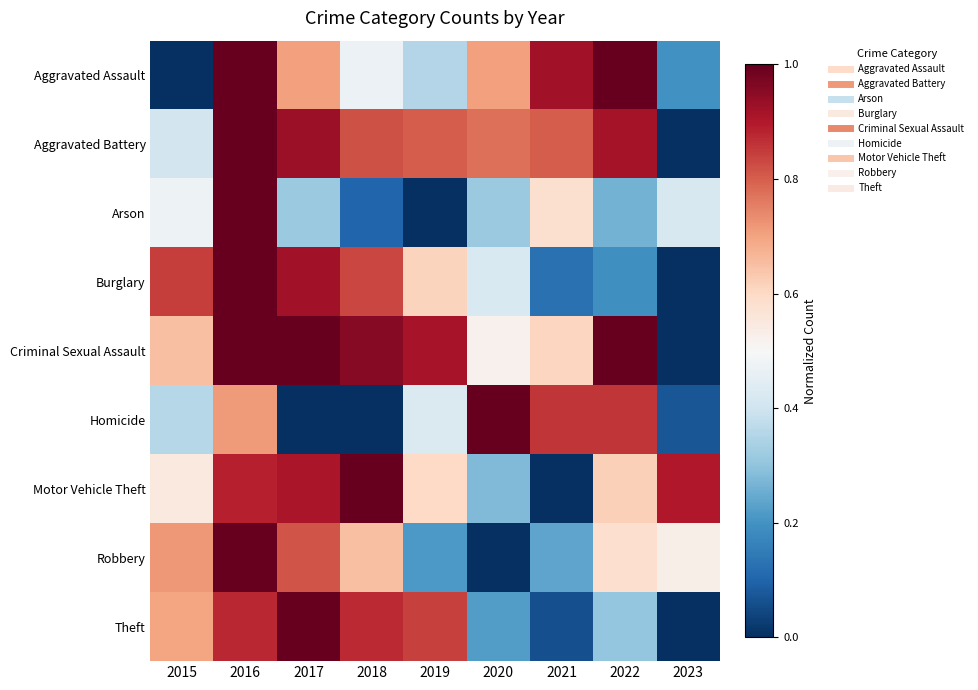

Rank the series by their maximum value, from lowest to highest.

Aggravated Assault, Aggravated Battery, Arson, Burglary, Criminal Sexual Assault, Homicide, Motor Vehicle Theft, Robbery, Theft